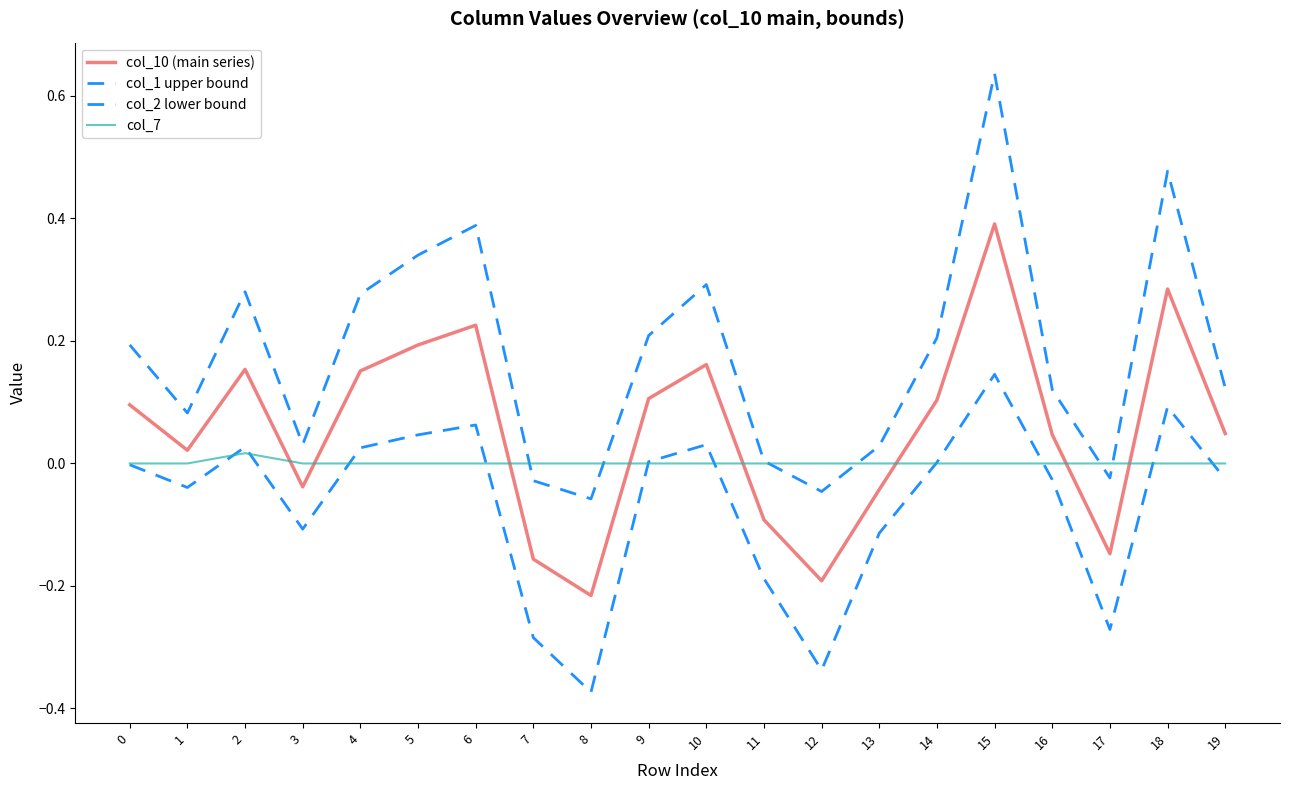

At which category does col_10 (main series) reach its first local valley?

1